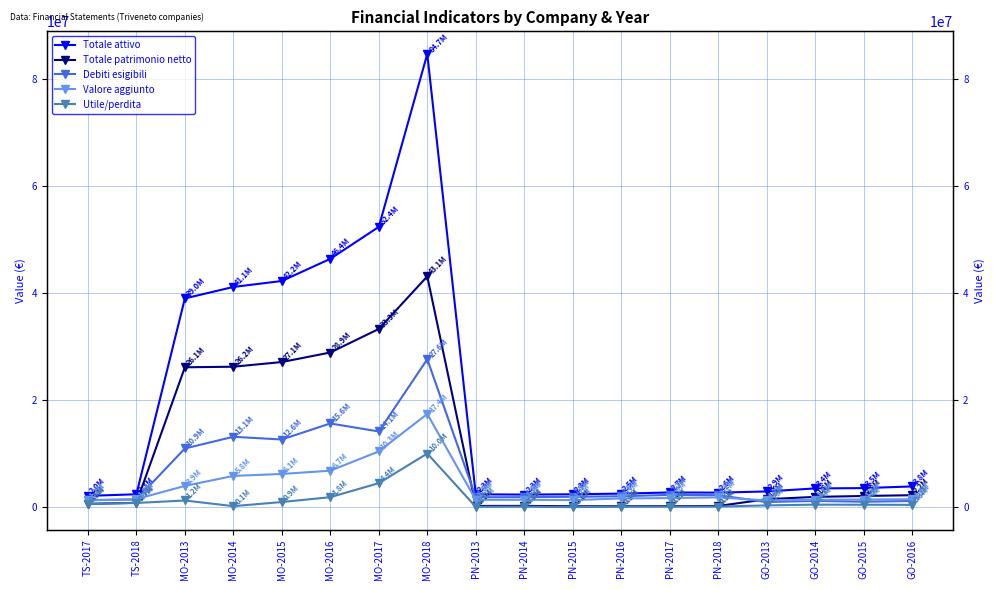

At which category is the sum across all series the highest?

MO-2018